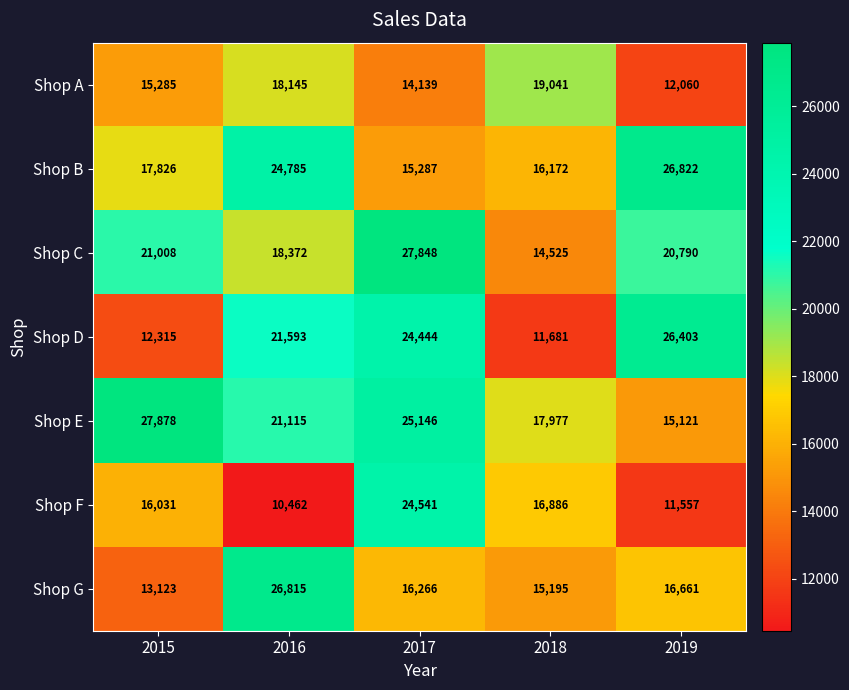

At which category does the chart reach its minimum across all series?

2016